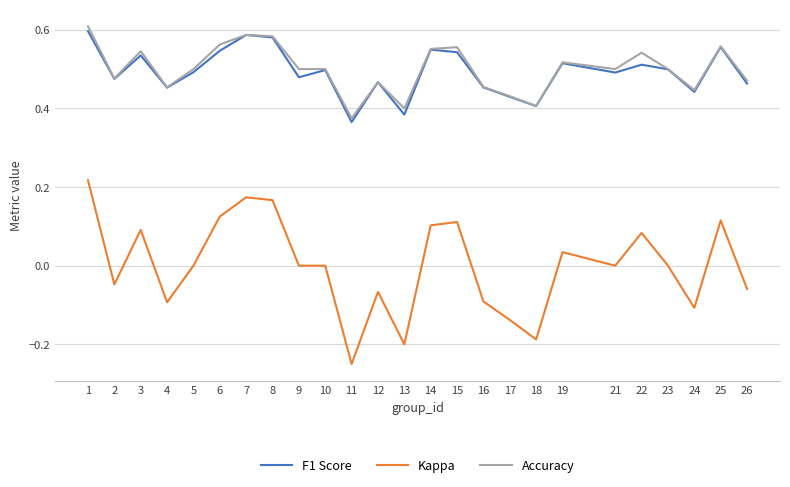

At which category does Accuracy reach its first local peak?

3